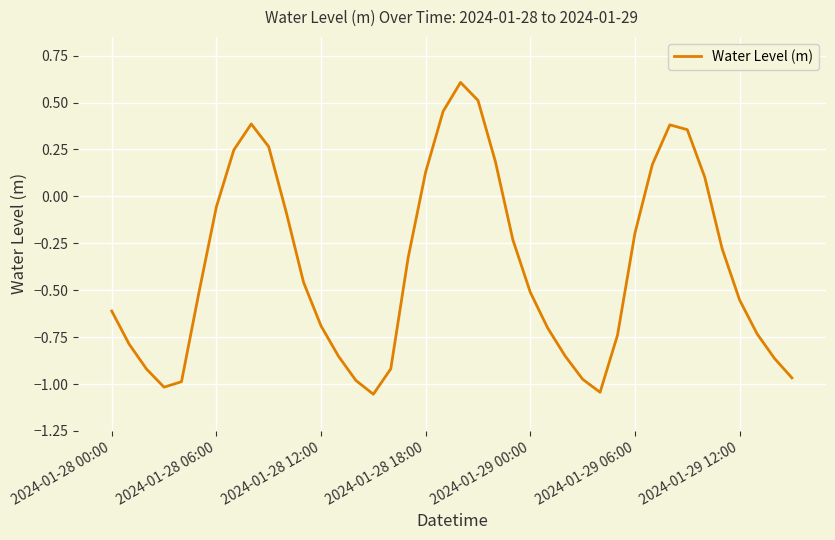

What is the difference between the maximum and minimum values?

1.7